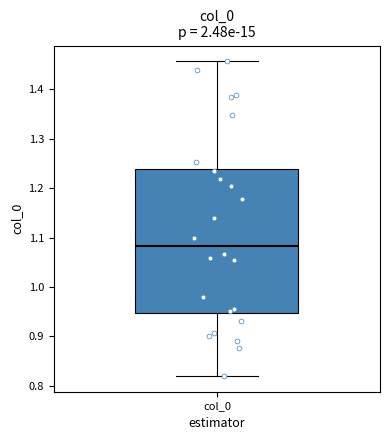

Read this box plot against the y-axis: the position of the median line, the range covered by the box, and the ends of both whiskers. The values are not printed on the chart, so give them approximately, as read against the axis.

median 1.08, box 0.95 to 1.24, whiskers 0.82 to 1.46